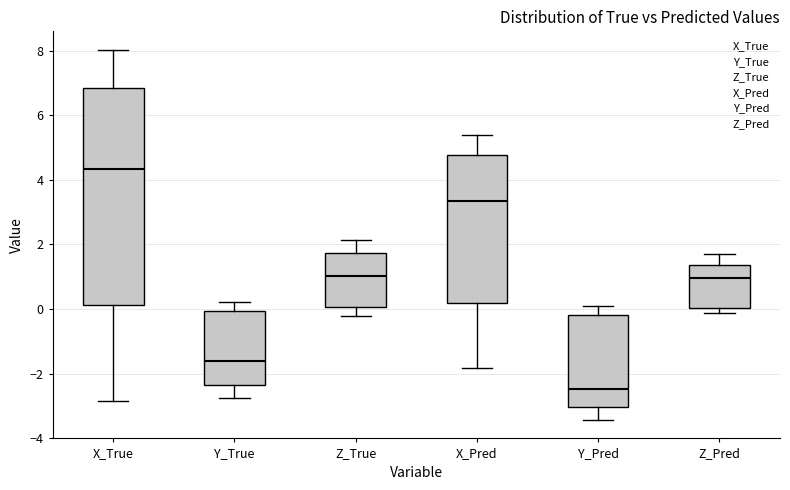

Where does the lower whisker of the box for Y_True end on the y-axis? The values are not printed on the chart, so give them approximately, as read against the axis.

-2.8